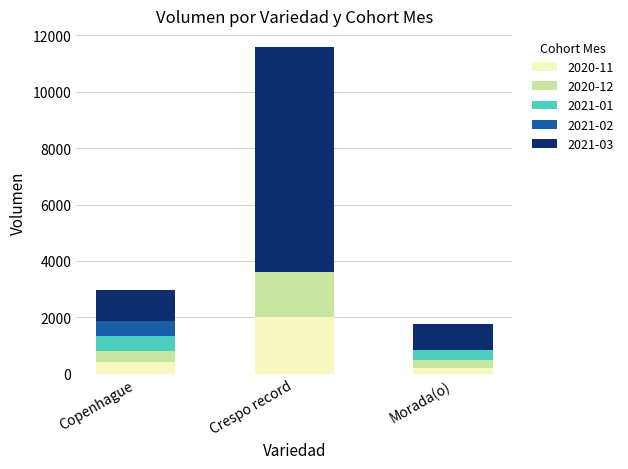

What is the total value across all series at Copenhague?

2980